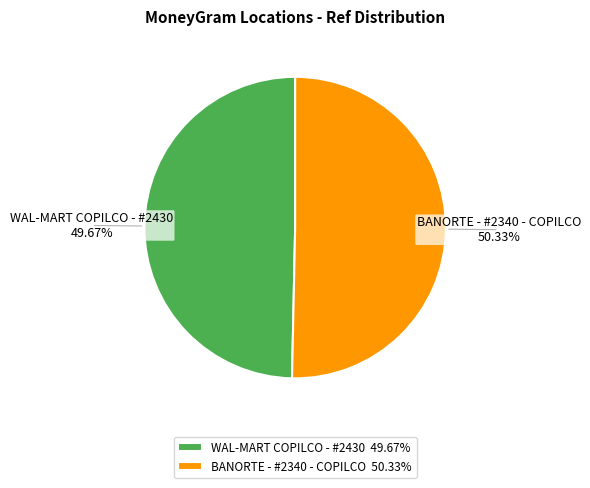

Is it true that BANORTE - #2340 - COPILCO is 50% of the pie?

True